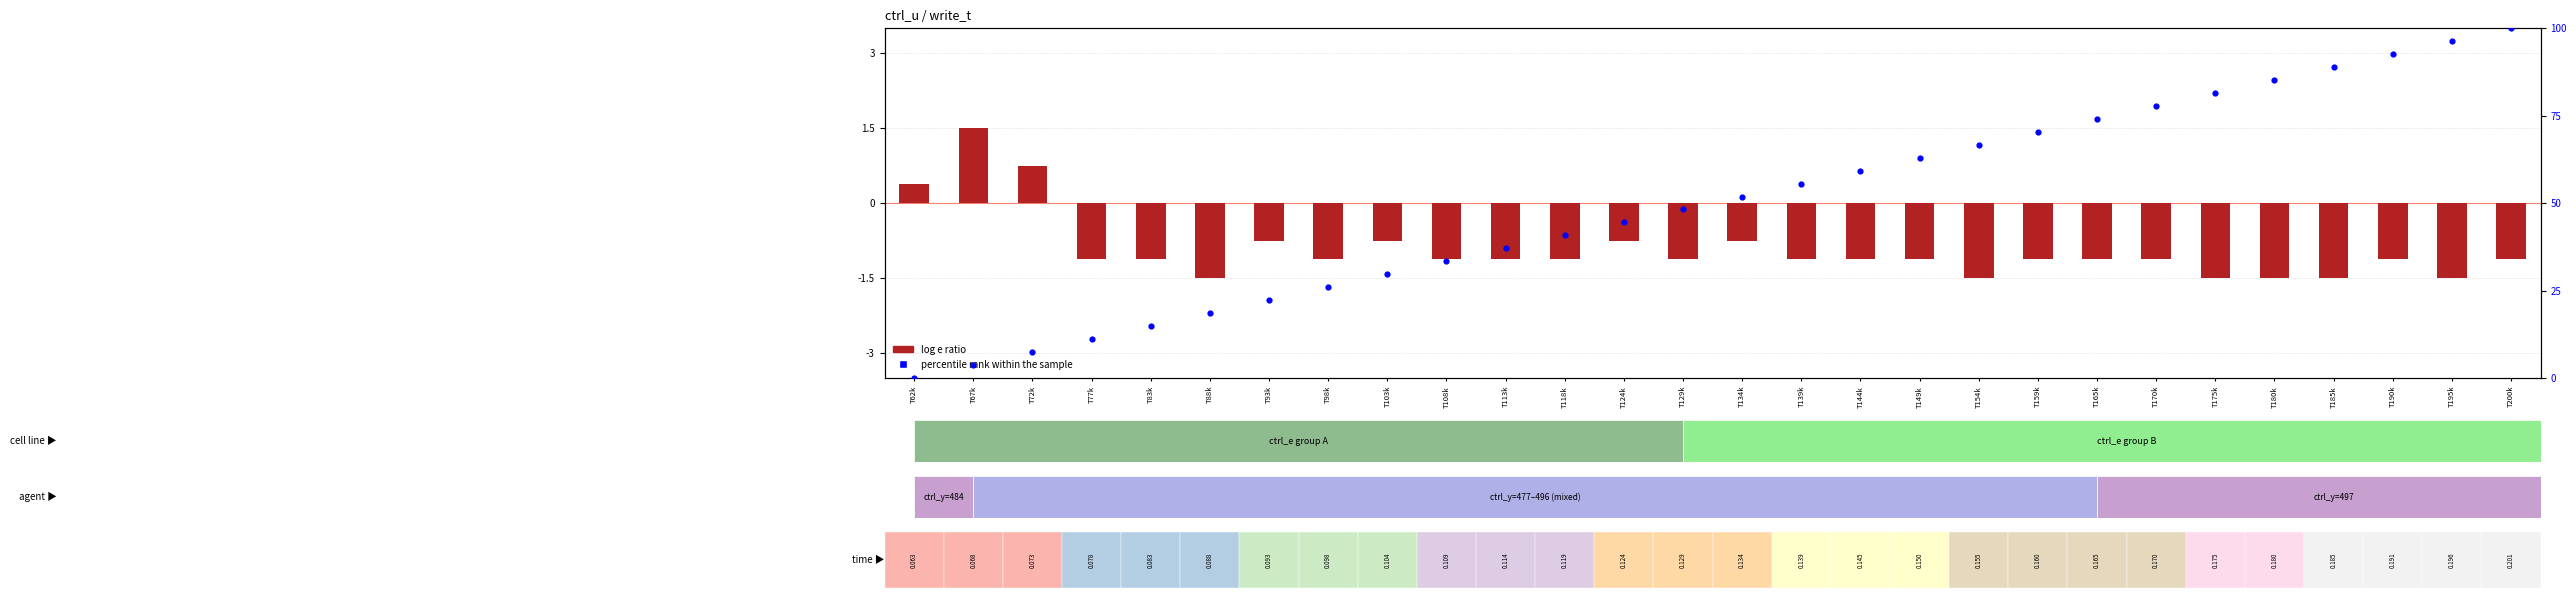

True or false: log e ratio has a value of -0.5 at T103k.

False